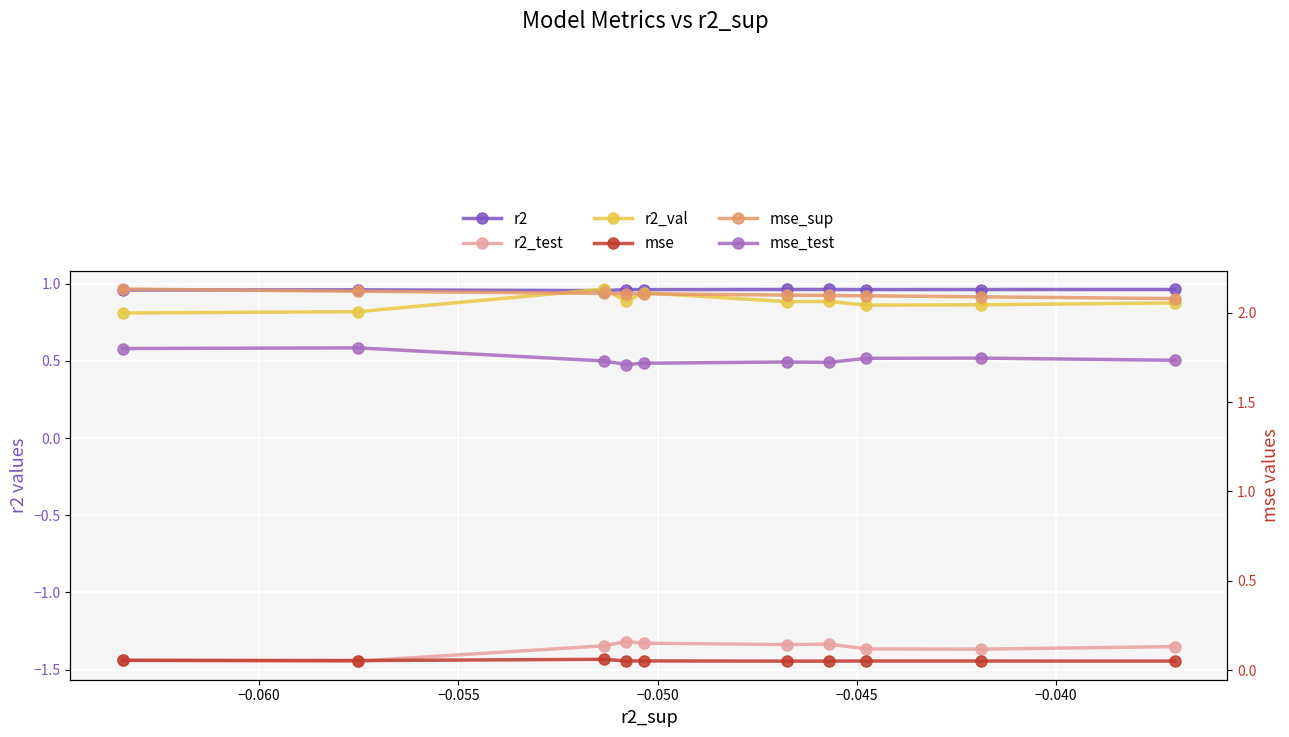

True or false: r2 has a value of 0.2 at −0.035.

False